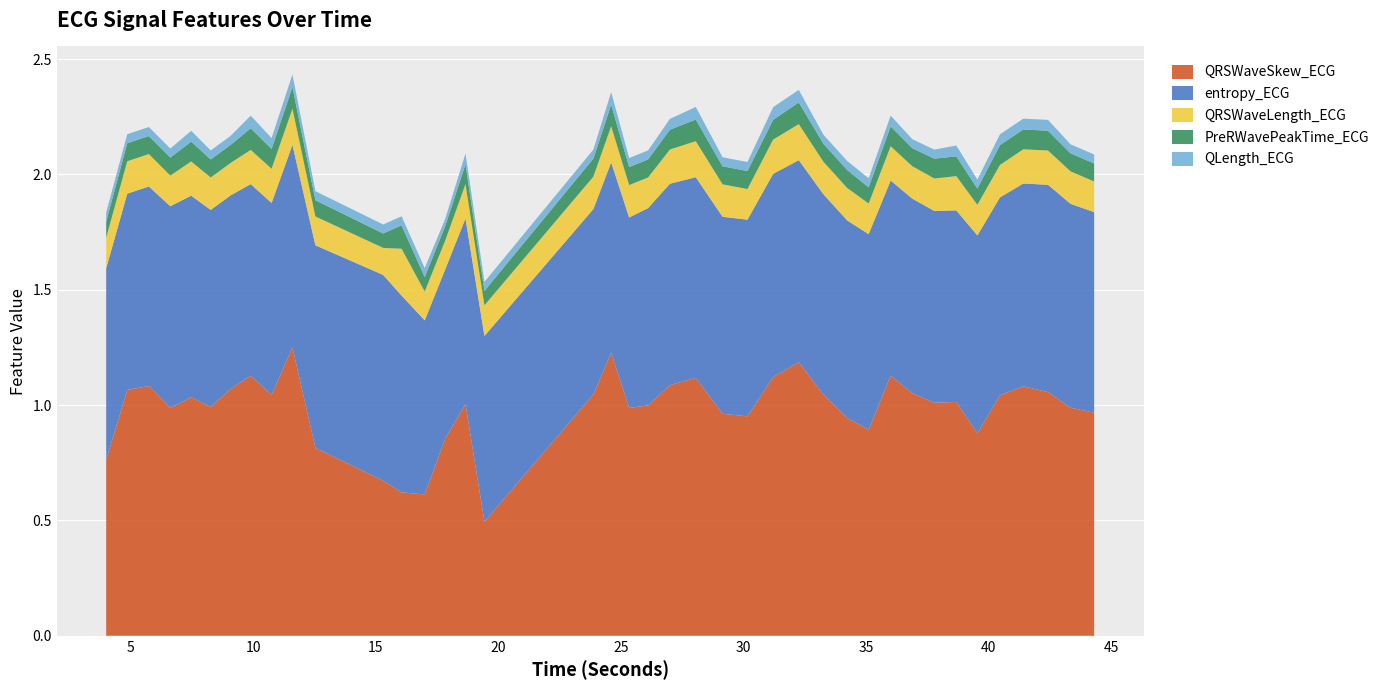

Reading left to right, what are all the values shown in this chart?

QRSWaveSkew_ECG: 3.9921875=0.8	4.8515625=1.1	5.734375=1.1	6.609375=1.0	7.4609375=1.0	8.2578125=1.0	9.0703125=1.1	9.890625=1.1	10.7421875=1.0	11.59375=1.2	12.53125=0.8	15.296875=0.7	16.046875=0.6	16.9921875=0.6	17.828125=0.9	18.65625=1.0	19.4296875=0.5	23.875=1.0	24.6015625=1.2	25.3359375=1.0	26.109375=1.0	27.0=1.1	28.0546875=1.1	29.1484375=1.0	30.1640625=1.0	31.2109375=1.1	32.2578125=1.2	33.265625=1.0	34.234375=0.9	35.109375=0.9	36.0078125=1.1	36.890625=1.1	37.7890625=1.0	38.6875=1.0	39.546875=0.9	40.46875=1.0	41.421875=1.1	42.4296875=1.1	43.3515625=1.0	44.3125=1.0
entropy_ECG: 3.9921875=0.8	4.8515625=0.9	5.734375=0.9	6.609375=0.9	7.4609375=0.9	8.2578125=0.9	9.0703125=0.8	9.890625=0.8	10.7421875=0.8	11.59375=0.9	12.53125=0.9	15.296875=0.9	16.046875=0.9	16.9921875=0.8	17.828125=0.7	18.65625=0.8	19.4296875=0.8	23.875=0.8	24.6015625=0.8	25.3359375=0.8	26.109375=0.9	27.0=0.9	28.0546875=0.9	29.1484375=0.9	30.1640625=0.9	31.2109375=0.9	32.2578125=0.9	33.265625=0.9	34.234375=0.9	35.109375=0.8	36.0078125=0.8	36.890625=0.8	37.7890625=0.8	38.6875=0.8	39.546875=0.9	40.46875=0.9	41.421875=0.9	42.4296875=0.9	43.3515625=0.9	44.3125=0.9
QRSWaveLength_ECG: 3.9921875=0.1	4.8515625=0.1	5.734375=0.1	6.609375=0.1	7.4609375=0.1	8.2578125=0.1	9.0703125=0.1	9.890625=0.1	10.7421875=0.1	11.59375=0.2	12.53125=0.1	15.296875=0.1	16.046875=0.2	16.9921875=0.1	17.828125=0.1	18.65625=0.1	19.4296875=0.1	23.875=0.1	24.6015625=0.2	25.3359375=0.1	26.109375=0.1	27.0=0.1	28.0546875=0.2	29.1484375=0.1	30.1640625=0.1	31.2109375=0.1	32.2578125=0.2	33.265625=0.1	34.234375=0.1	35.109375=0.1	36.0078125=0.1	36.890625=0.1	37.7890625=0.1	38.6875=0.1	39.546875=0.1	40.46875=0.1	41.421875=0.1	42.4296875=0.1	43.3515625=0.1	44.3125=0.1
PreRWavePeakTime_ECG: 3.9921875=0.1	4.8515625=0.1	5.734375=0.1	6.609375=0.1	7.4609375=0.1	8.2578125=0.1	9.0703125=0.1	9.890625=0.1	10.7421875=0.1	11.59375=0.1	12.53125=0.1	15.296875=0.1	16.046875=0.1	16.9921875=0.1	17.828125=0.1	18.65625=0.1	19.4296875=0.1	23.875=0.1	24.6015625=0.1	25.3359375=0.1	26.109375=0.1	27.0=0.1	28.0546875=0.1	29.1484375=0.1	30.1640625=0.1	31.2109375=0.1	32.2578125=0.1	33.265625=0.1	34.234375=0.1	35.109375=0.1	36.0078125=0.1	36.890625=0.1	37.7890625=0.1	38.6875=0.1	39.546875=0.1	40.46875=0.1	41.421875=0.1	42.4296875=0.1	43.3515625=0.1	44.3125=0.1
QLength_ECG: 3.9921875=0.0	4.8515625=0.0	5.734375=0.0	6.609375=0.0	7.4609375=0.0	8.2578125=0.0	9.0703125=0.0	9.890625=0.1	10.7421875=0.0	11.59375=0.1	12.53125=0.0	15.296875=0.0	16.046875=0.0	16.9921875=0.0	17.828125=0.0	18.65625=0.0	19.4296875=0.0	23.875=0.0	24.6015625=0.1	25.3359375=0.0	26.109375=0.0	27.0=0.0	28.0546875=0.1	29.1484375=0.0	30.1640625=0.0	31.2109375=0.1	32.2578125=0.1	33.265625=0.0	34.234375=0.0	35.109375=0.0	36.0078125=0.0	36.890625=0.0	37.7890625=0.0	38.6875=0.0	39.546875=0.0	40.46875=0.0	41.421875=0.0	42.4296875=0.0	43.3515625=0.0	44.3125=0.0